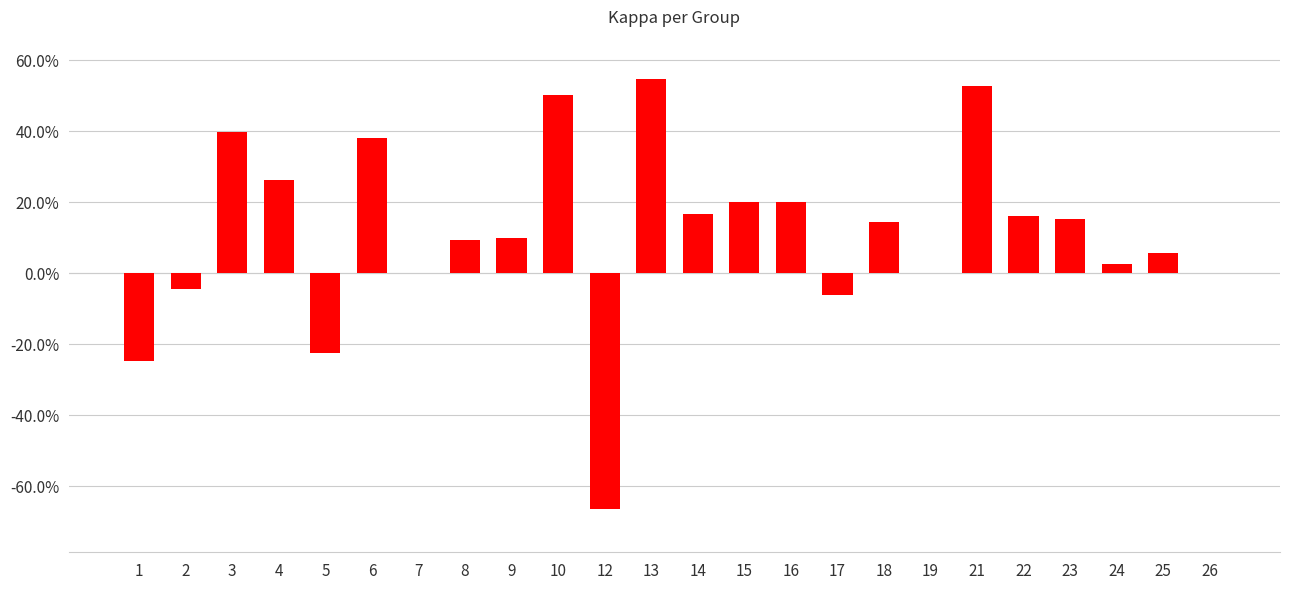

Rank the categories by value from lowest to highest.

12, 1, 5, 17, 2, 7, 19, 26, 24, 25, 8, 9, 18, 23, 22, 14, 15, 16, 4, 6, 3, 10, 21, 13